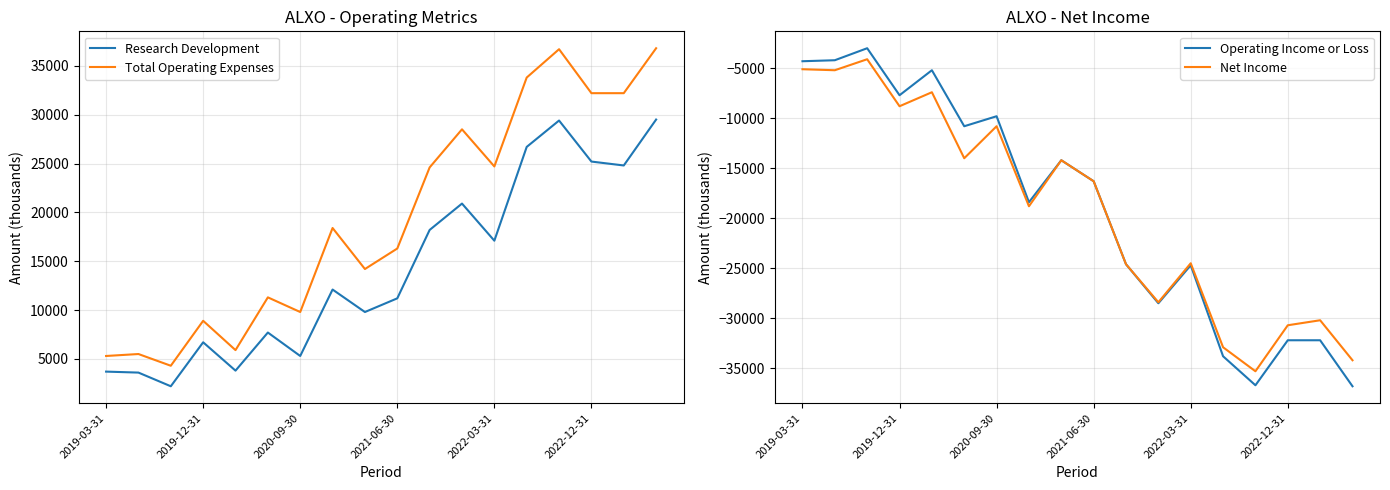

True or false: Total Operating Expenses and Research Development cross at least once.

False